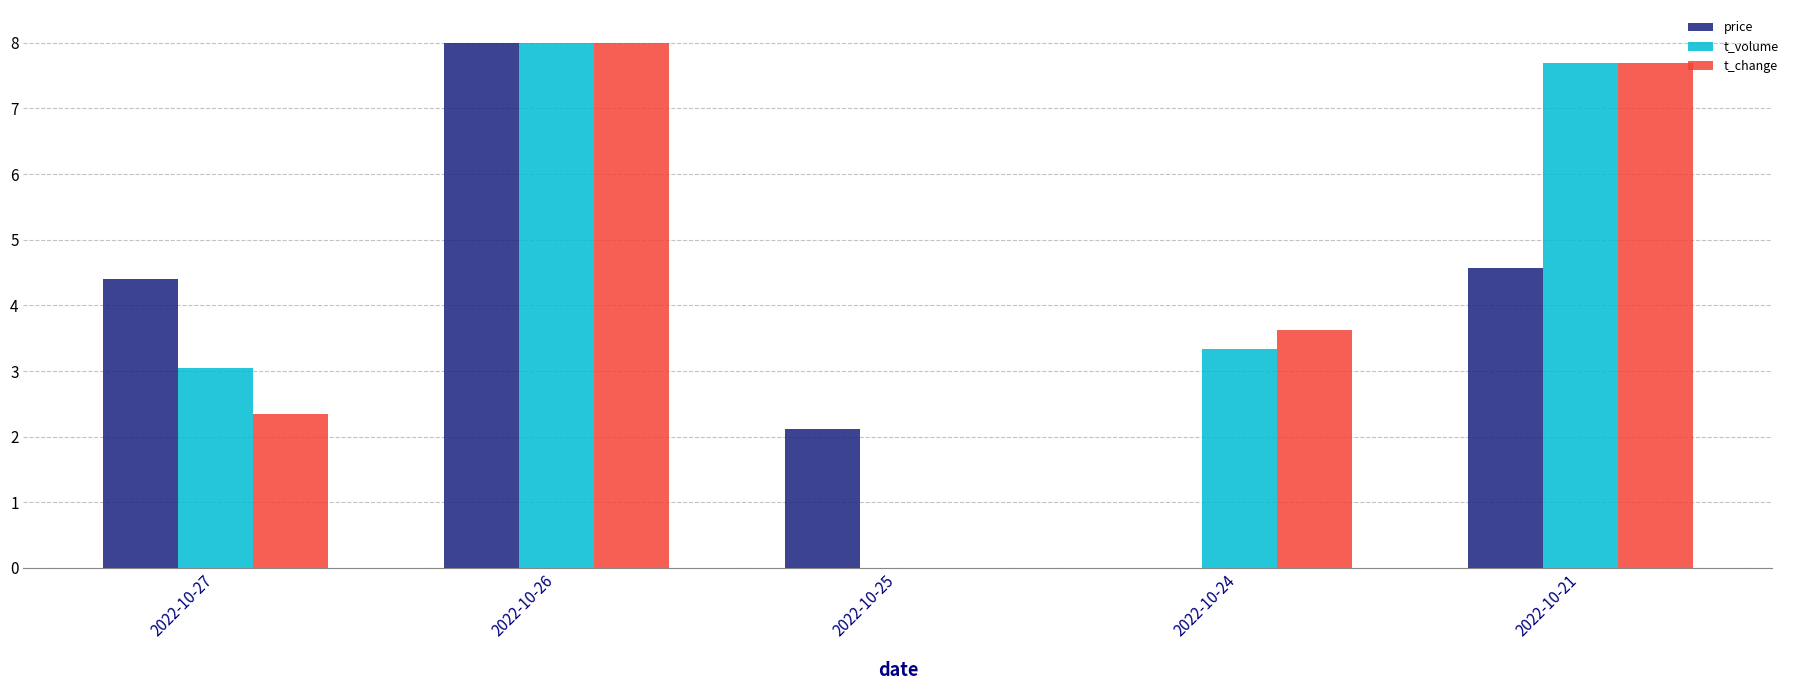

What is the spread (max minus min) of values at 2022-10-27?

2.1